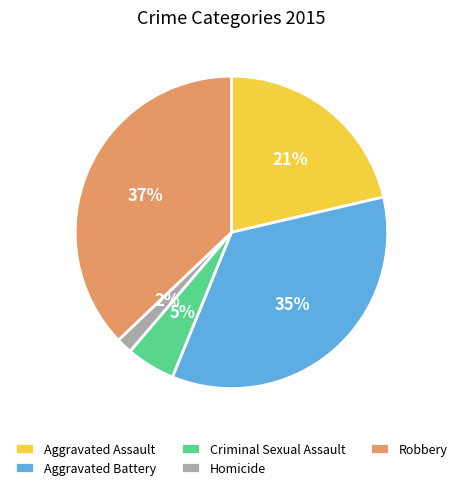

What is the smallest slice in the pie chart?

Homicide